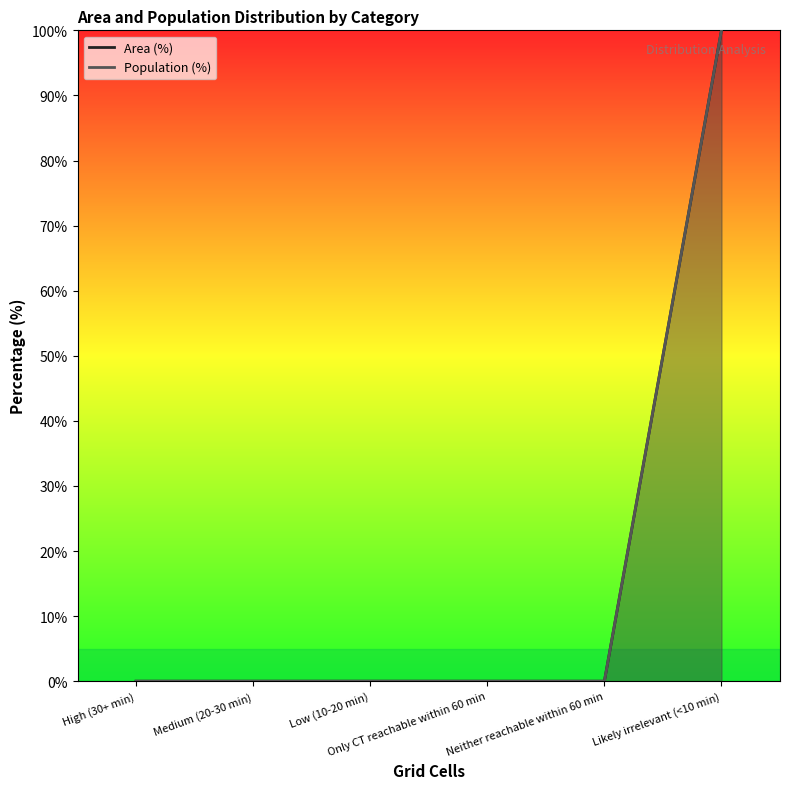

Count the number of data series in this chart.

2